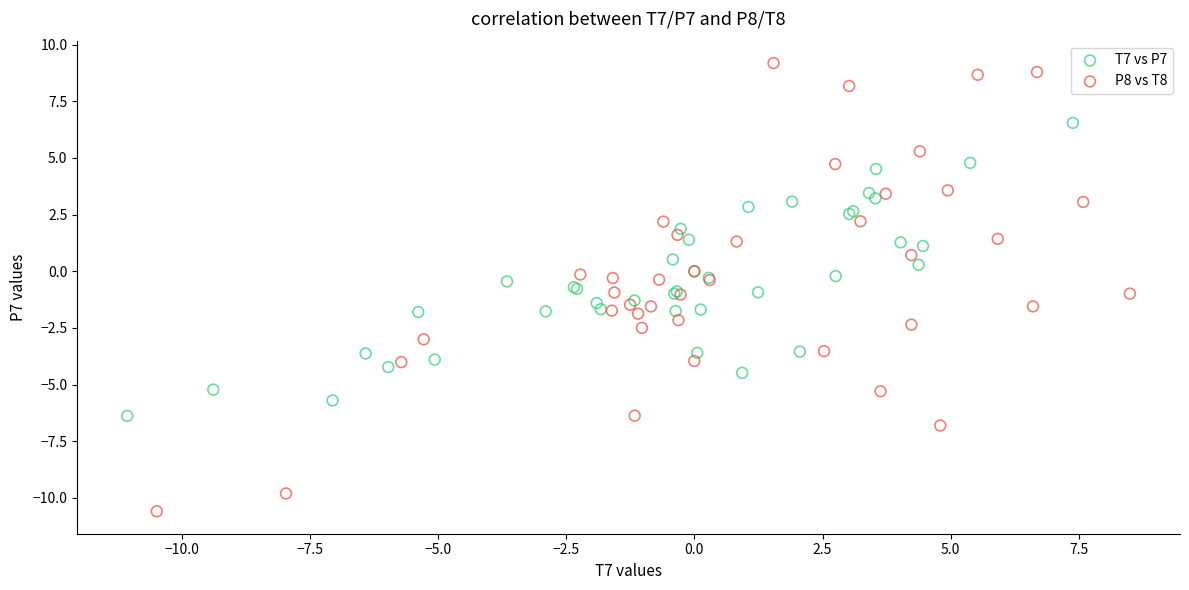

Which series has the widest spread of Y values?

P8 vs T8